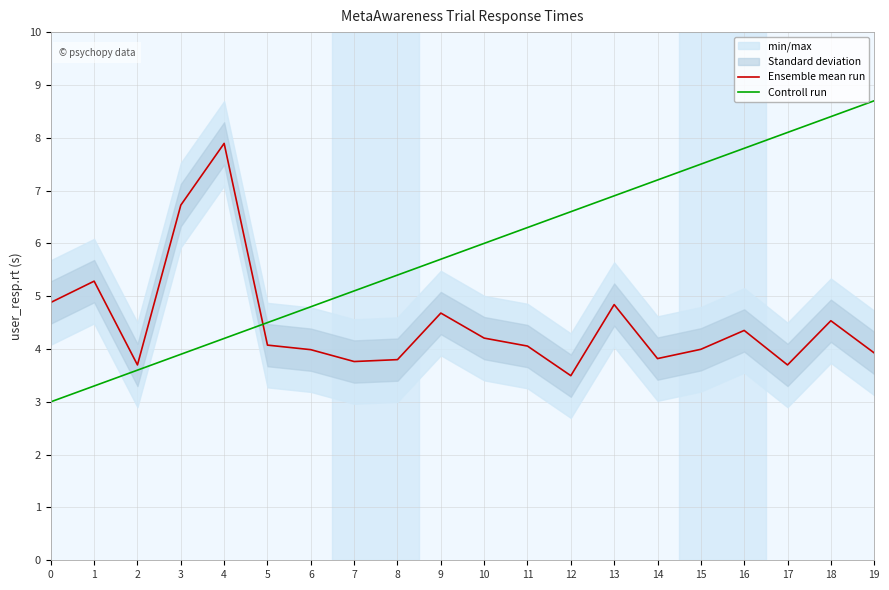

The value of Ensemble mean run at 1 is 6.9. True or false?

False